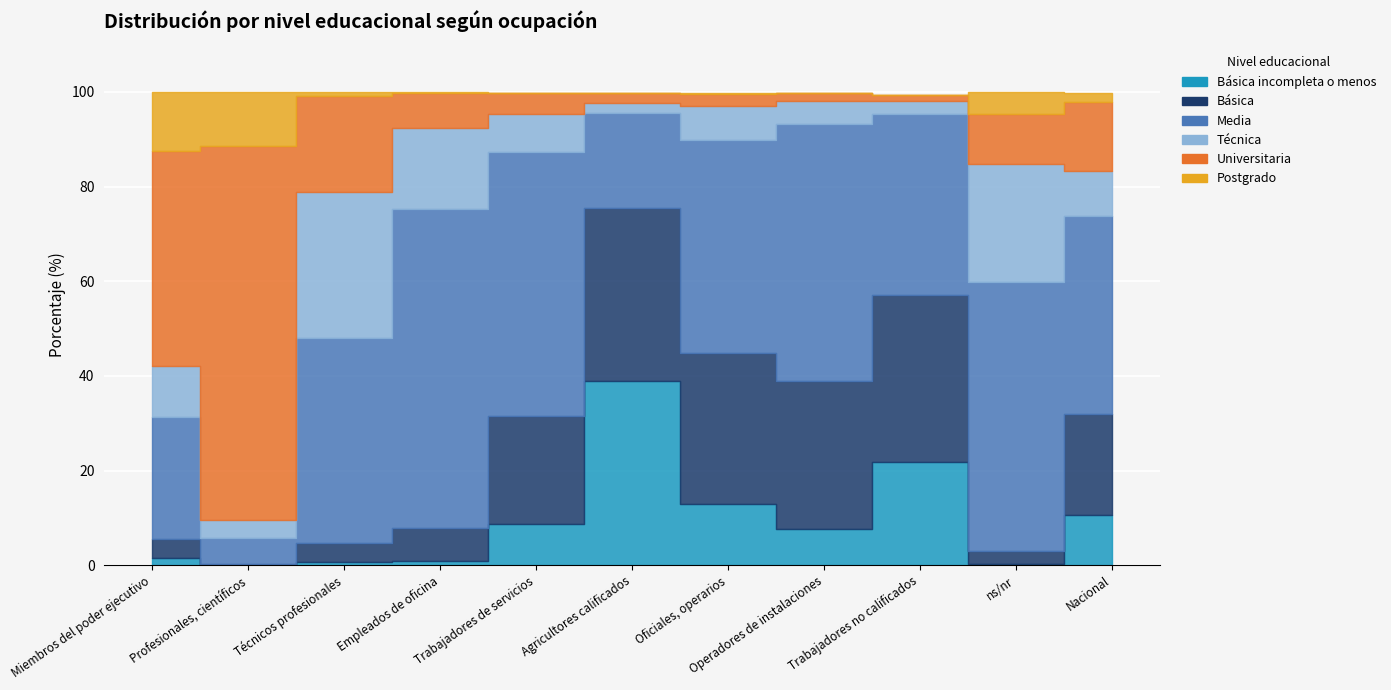

Which series changed the most between Agricultores calificados and ns/nr?

Básica incompleta o menos